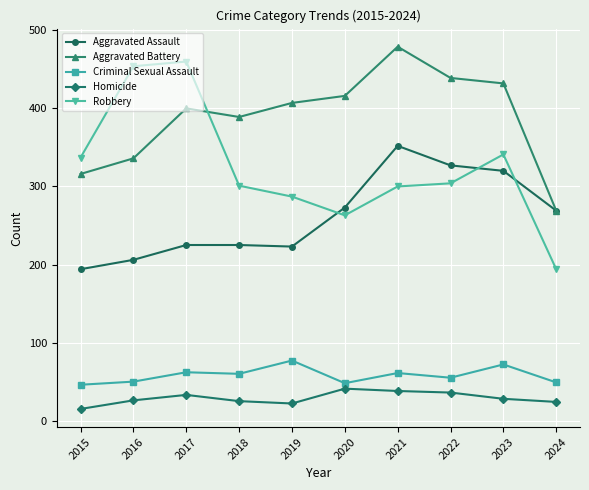

How many values in the Homicide series are below 28?

5